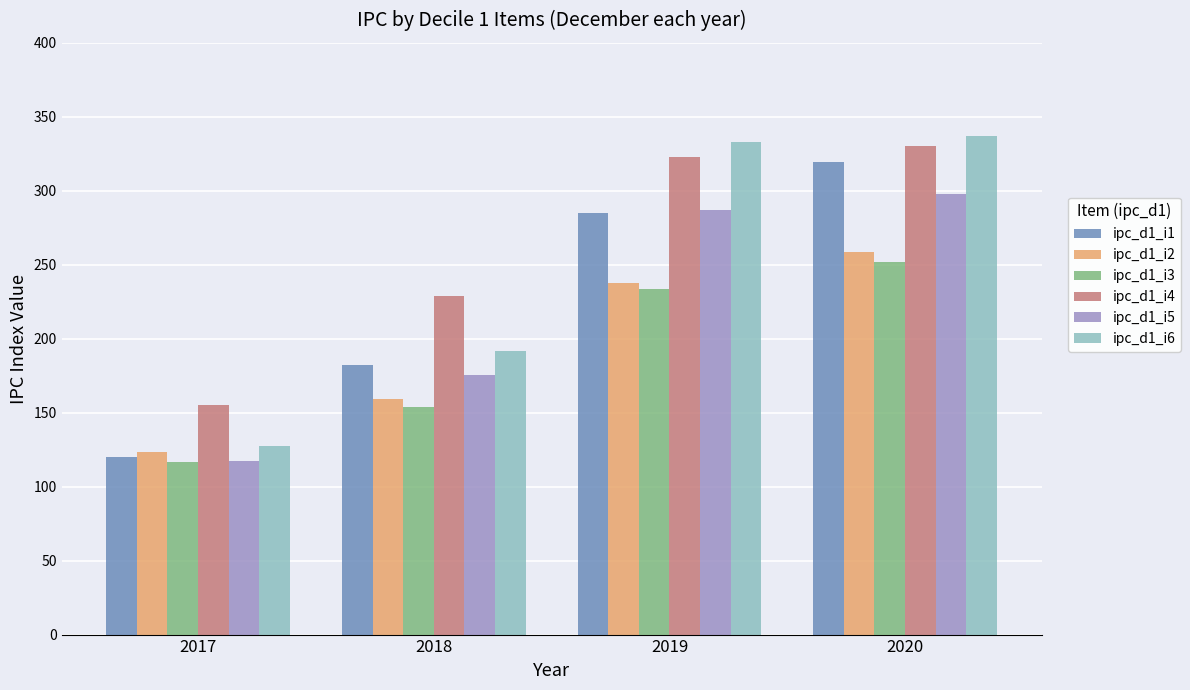

Is the value of ipc_d1_i1 at 2017 greater than the value of ipc_d1_i4 at 2019?

No